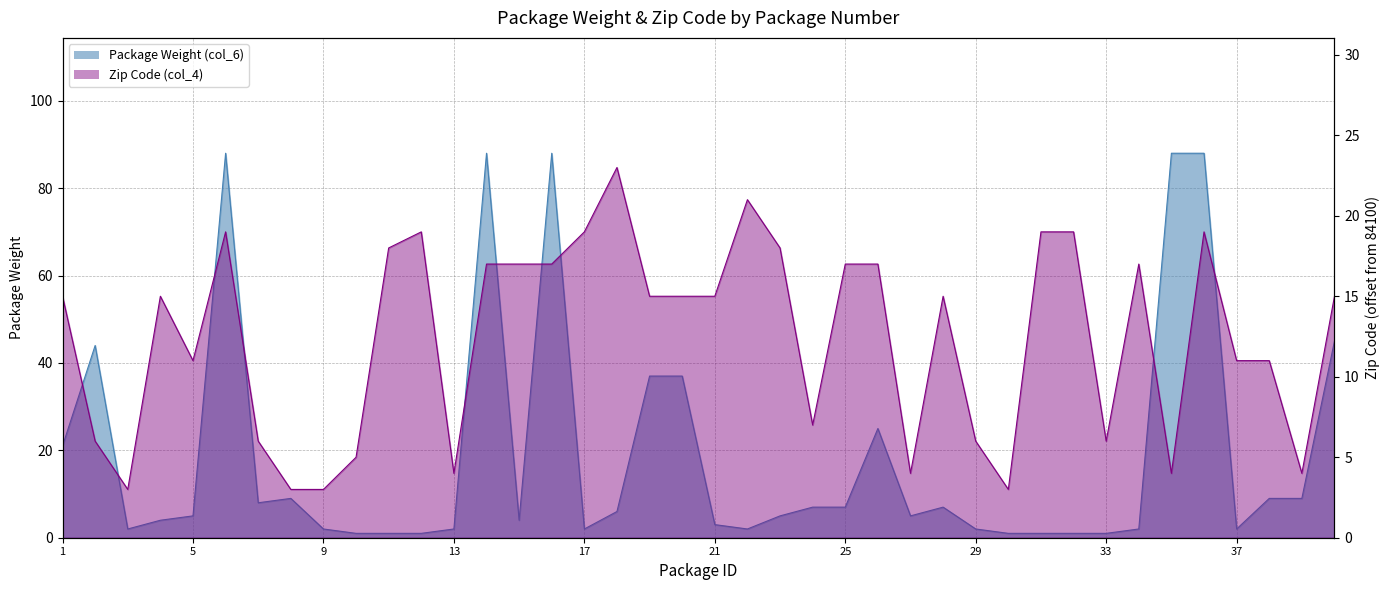

What is the difference between the Package Weight (col_6) values at 27 and 12?

4